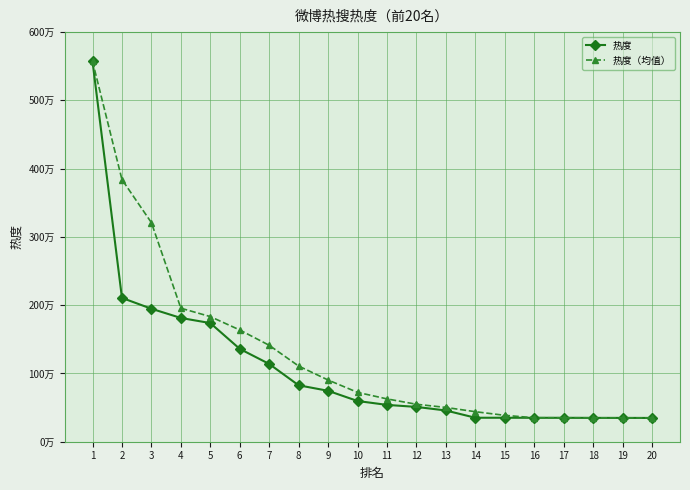

What is the value of the 热度（均值） point at the 3rd from the left?

3209305.0